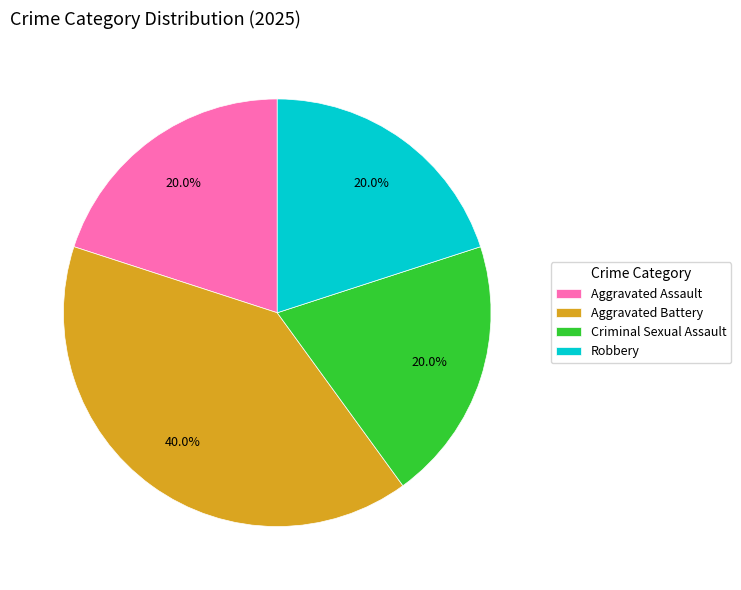

What is the largest slice in the pie chart?

Aggravated Battery